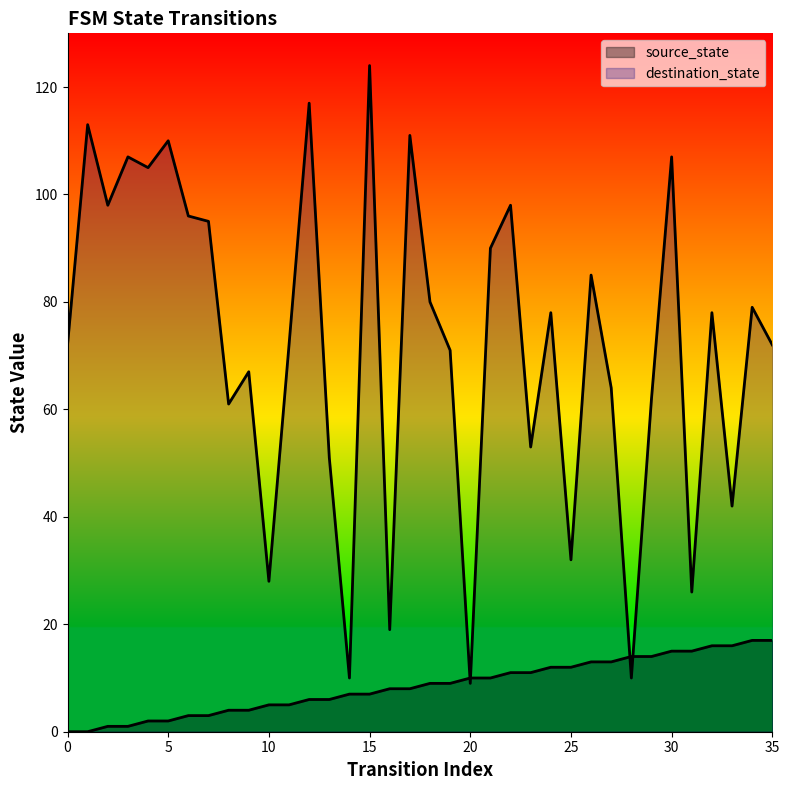

List the series in order of their overall mean, lowest first.

source_state, destination_state